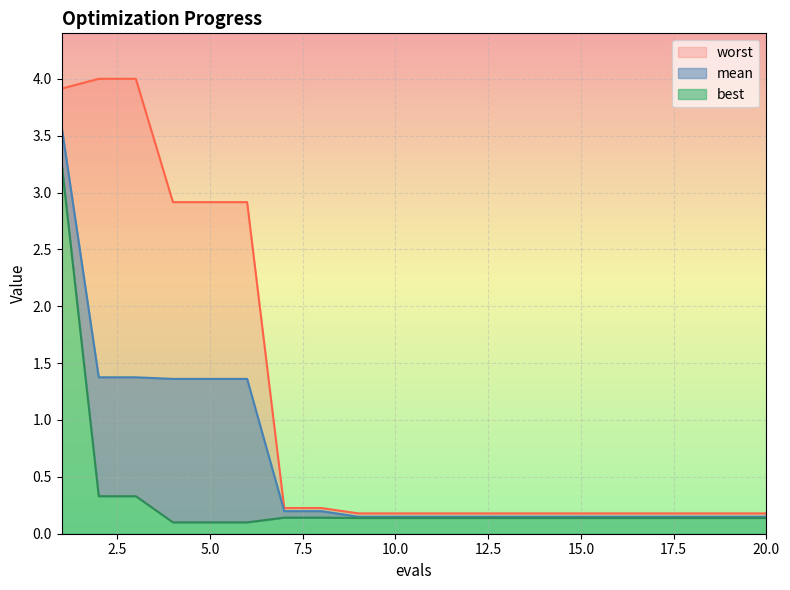

Reading right to left, extract all data points from this chart.

mean: 0.1	0.1	0.1	0.1	0.1	0.1	0.1	0.1	0.1	0.1	0.1	0.1	0.2	0.2	1.4	1.4	1.4	1.4	1.4	3.6
best: 0.1	0.1	0.1	0.1	0.1	0.1	0.1	0.1	0.1	0.1	0.1	0.1	0.1	0.1	0.1	0.1	0.1	0.3	0.3	3.3
worst: 0.2	0.2	0.2	0.2	0.2	0.2	0.2	0.2	0.2	0.2	0.2	0.2	0.2	0.2	2.9	2.9	2.9	4.0	4.0	3.9